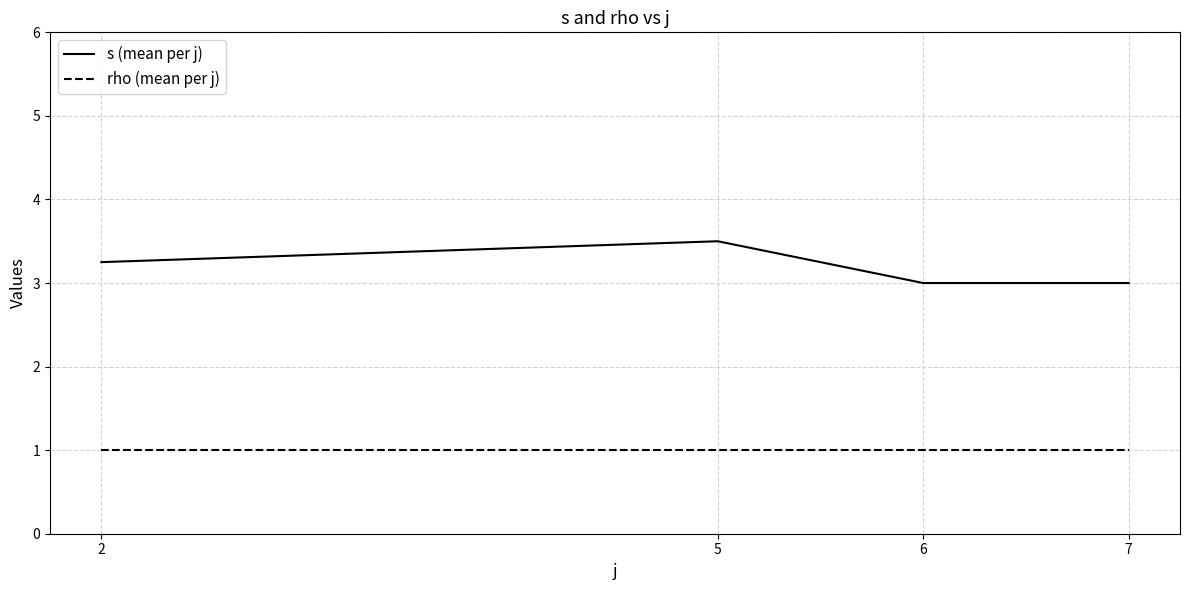

True or false: s (mean per j) and rho (mean per j) cross at least once.

False